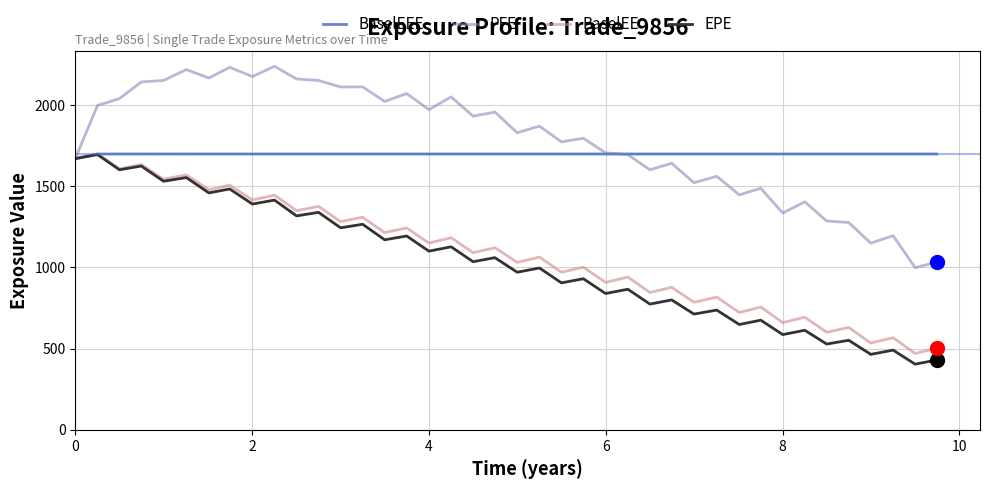

What is the smallest value displayed?

404.1